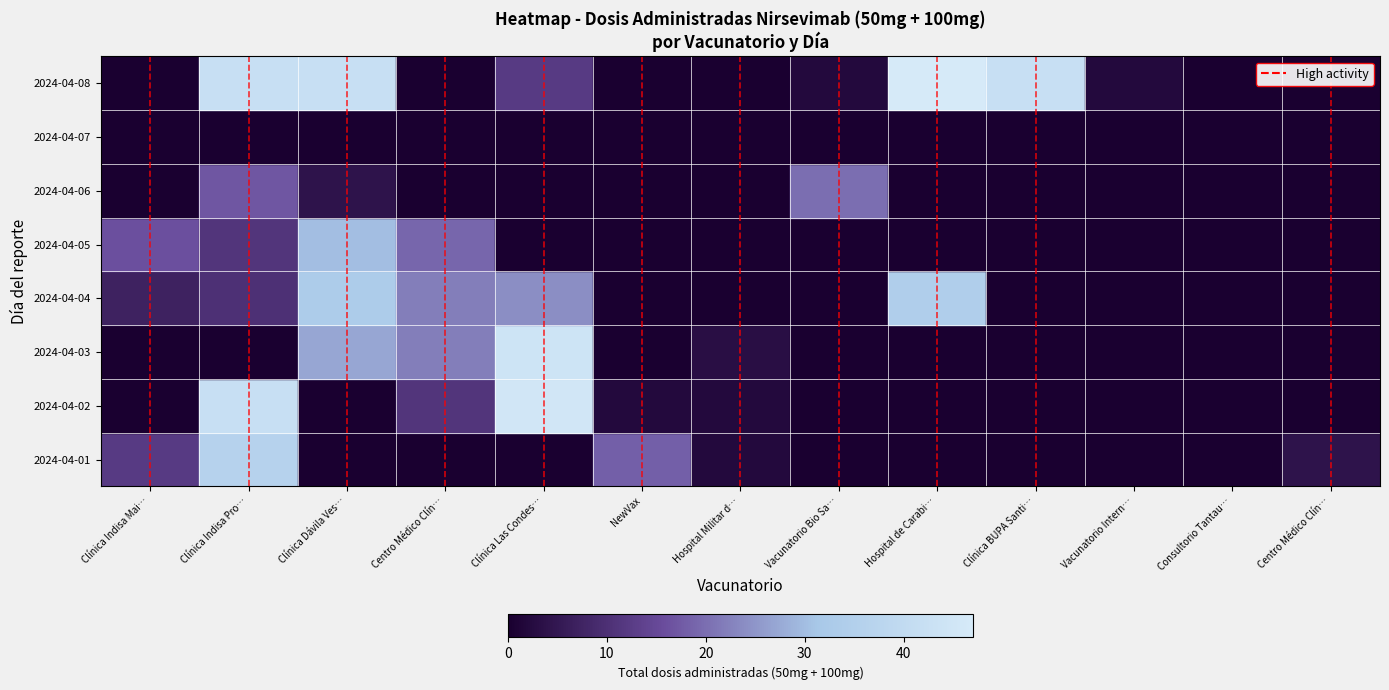

The value at Clínica Indisa Mai… is 1. True or false?

True